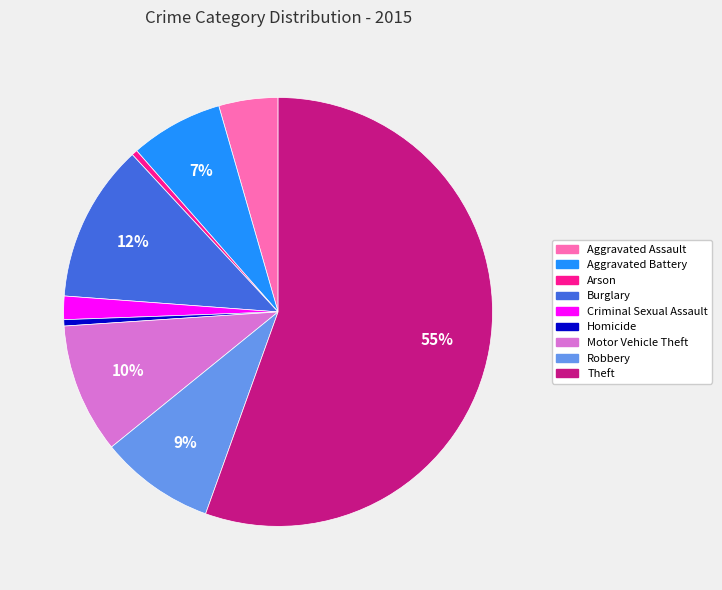

Count the number of slices in the pie.

9